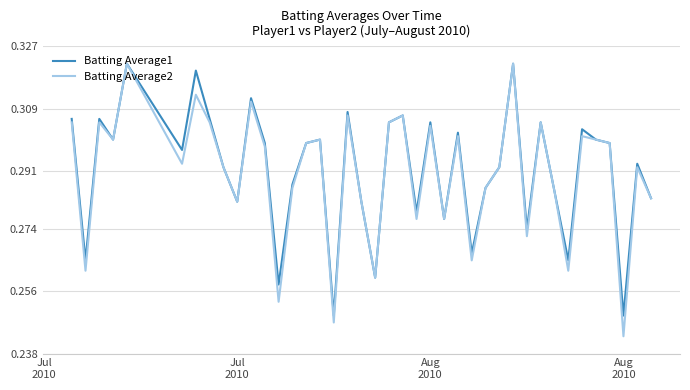

Which series has the largest range (max minus min)?

Batting Average2